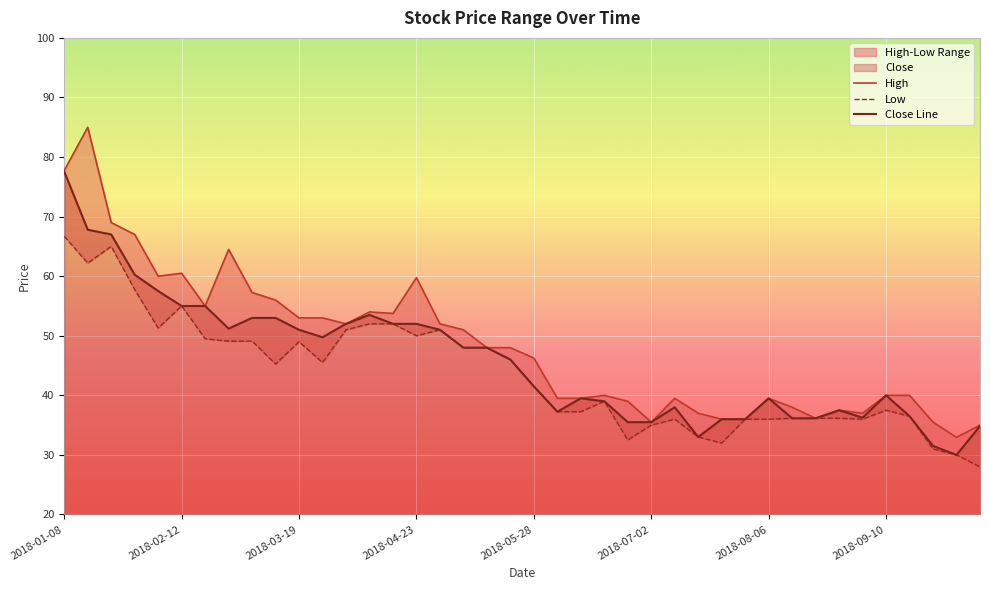

What is the spread (max minus min) of values at 34?

1.0